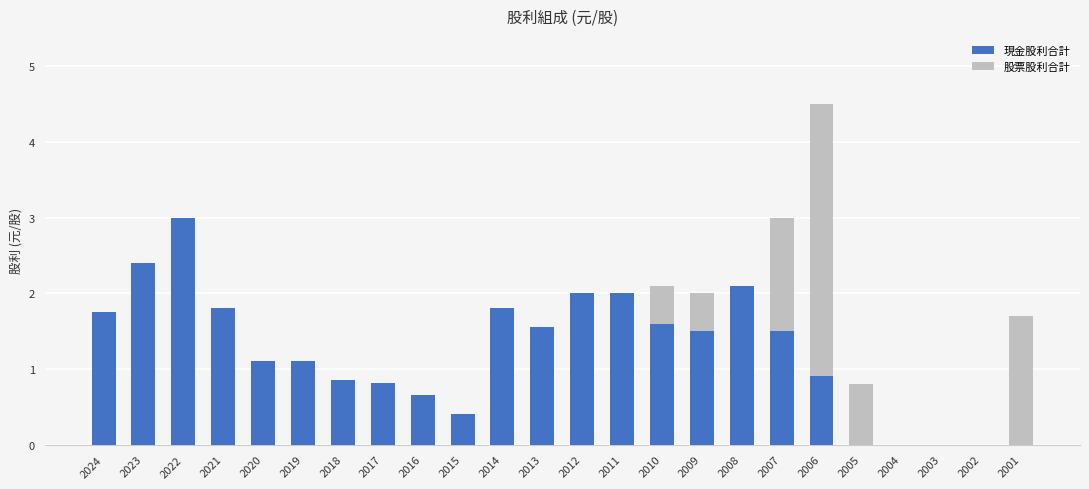

What are all the series names shown in the legend?

現金股利合計, 股票股利合計